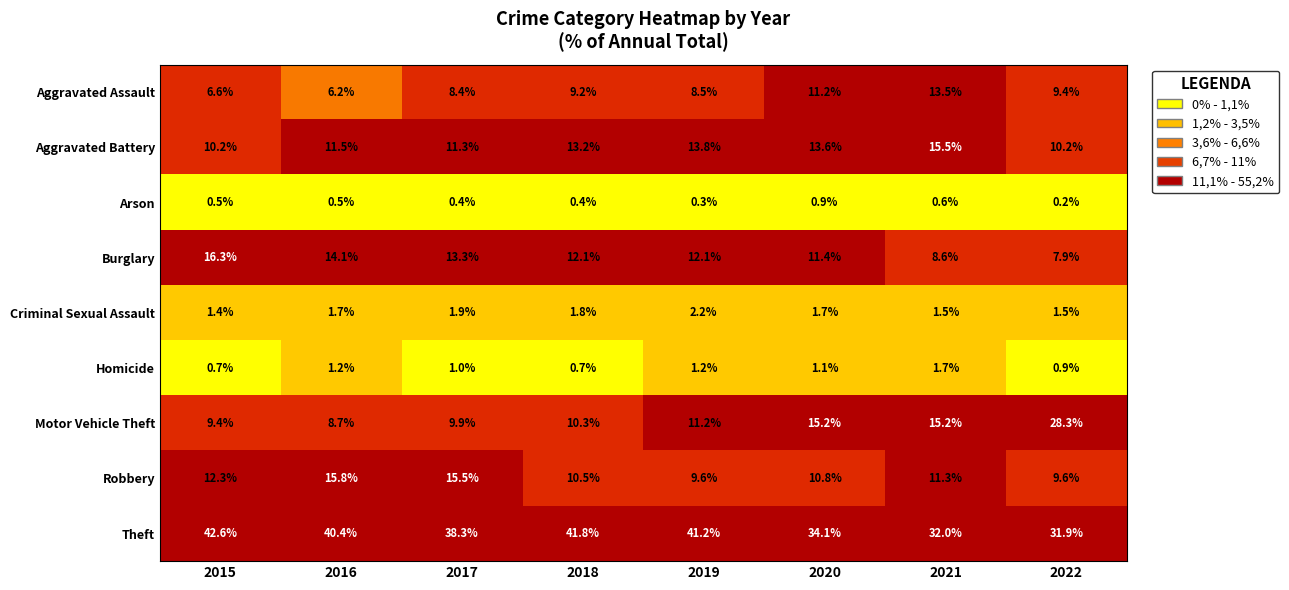

What is the maximum value for Robbery?

15.8